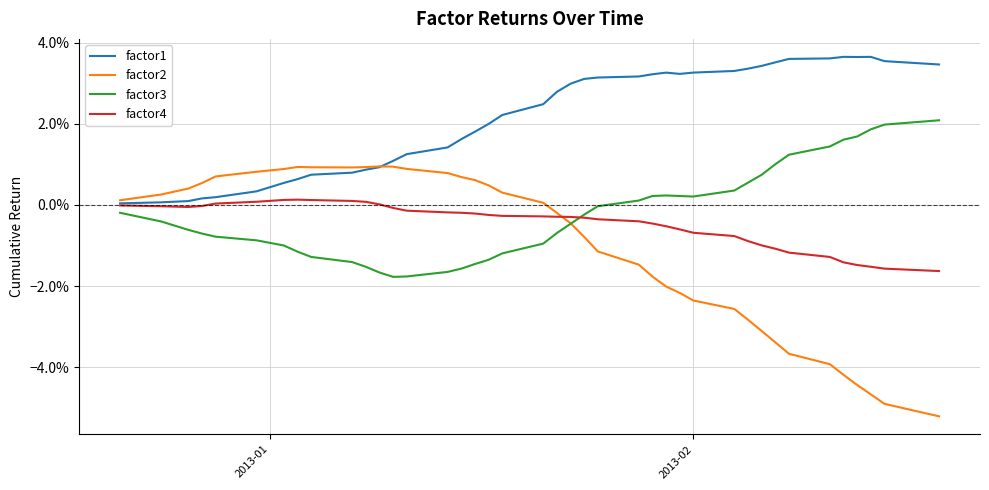

What are all the series names shown in the legend?

factor1, factor2, factor3, factor4